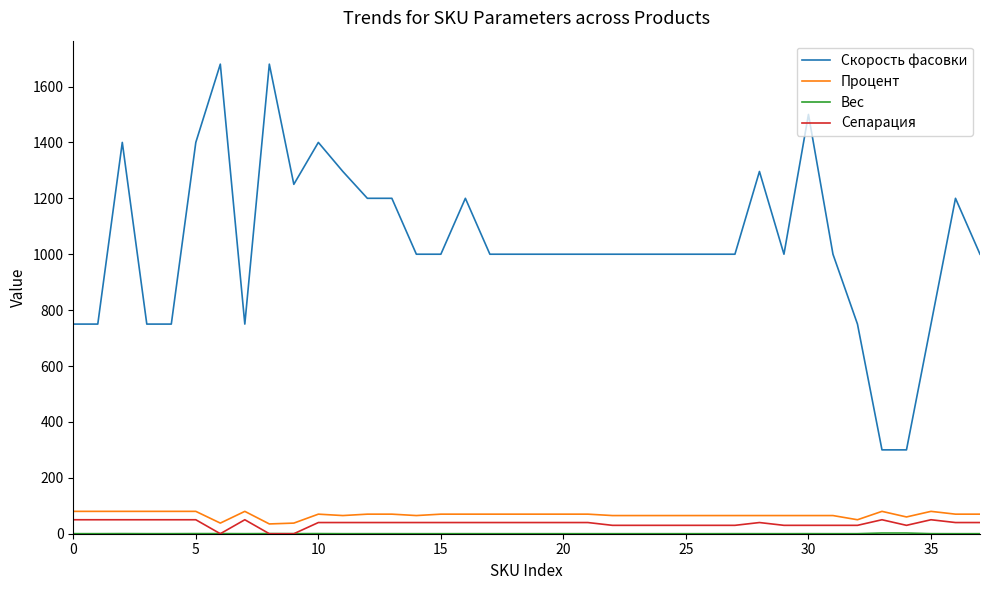

True or false: Скорость фасовки and Процент cross at least once.

False